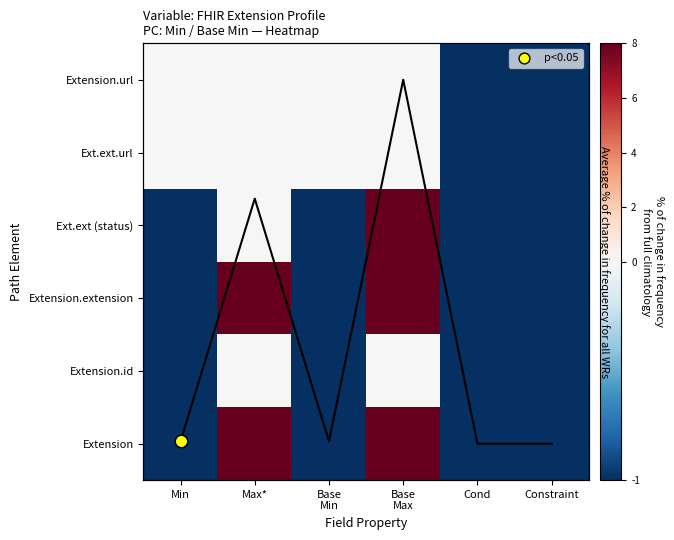

How many distinct data groups are displayed?

6